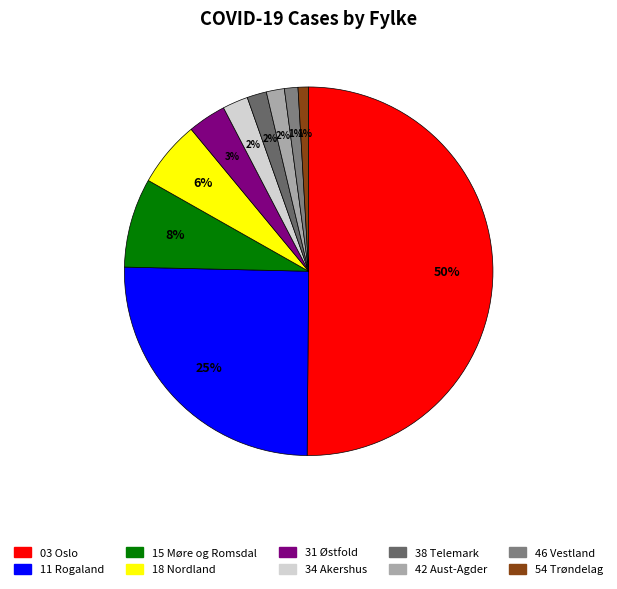

The 42 slice represents 2% of the pie. True or false?

True